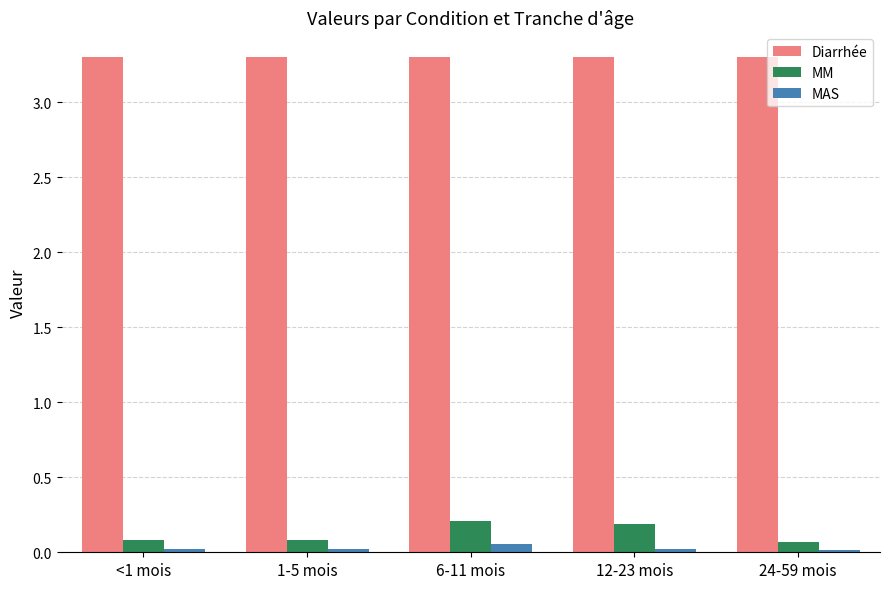

At 12-23 mois, list the series in order from smallest to largest.

MAS, MM, Diarrhée